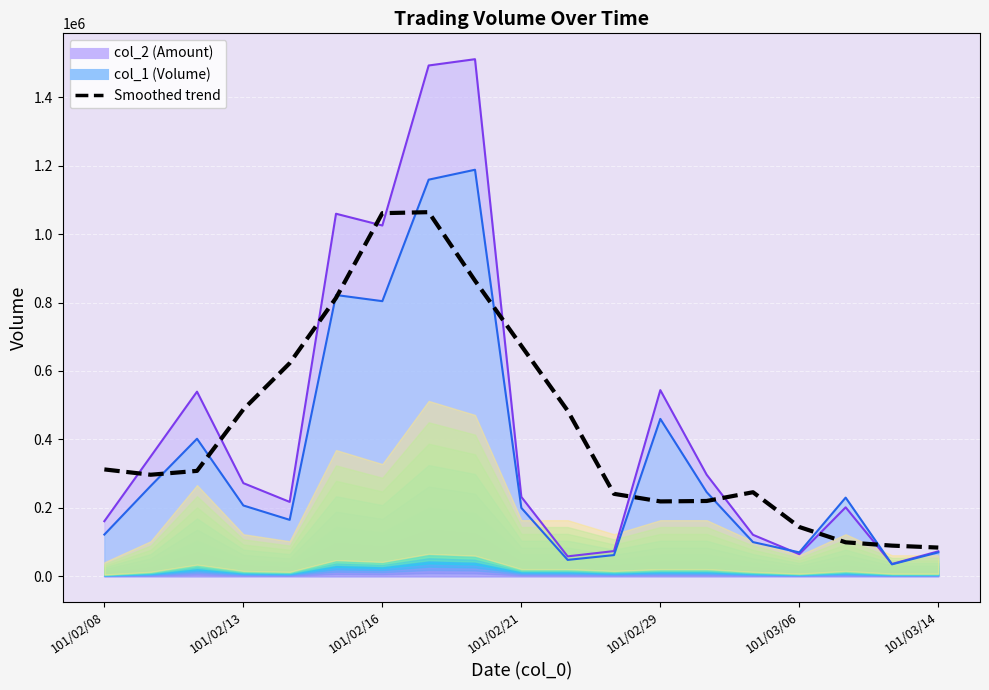

How many values are below 308086?

9